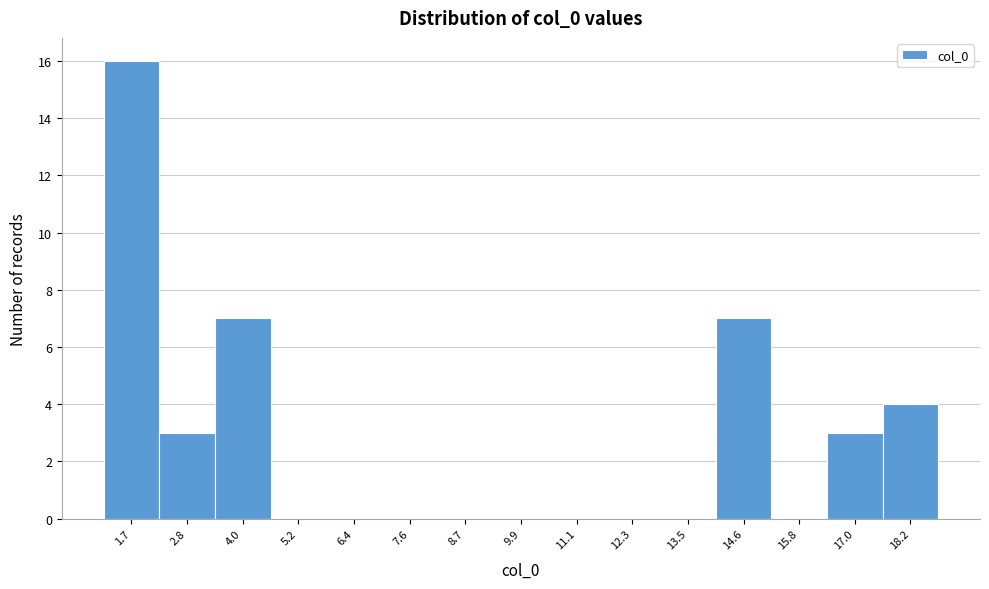

What is the height of the bar covering 16.4 to 17.6 on the x-axis? Neither the bar edges nor the heights are printed on the chart, so give them approximately, as read against the axes.

3